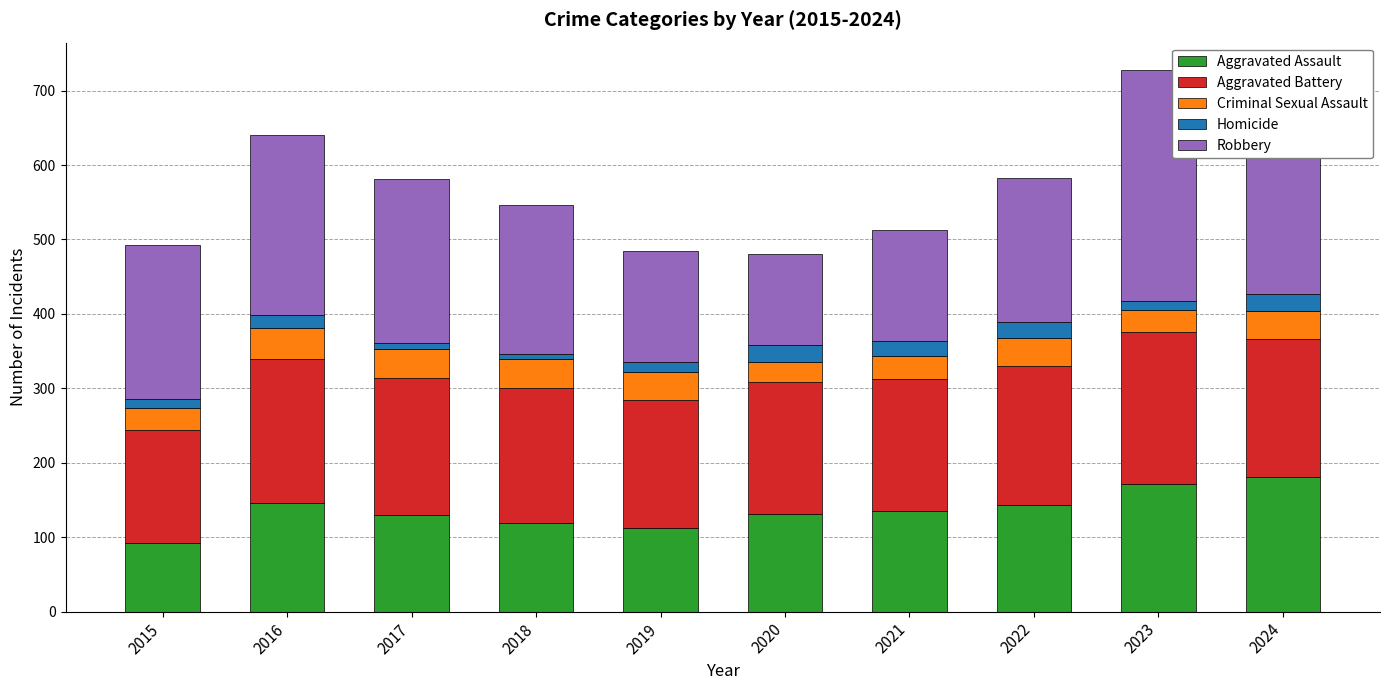

True or false: Aggravated Assault has a value of 131 at 2020.

True